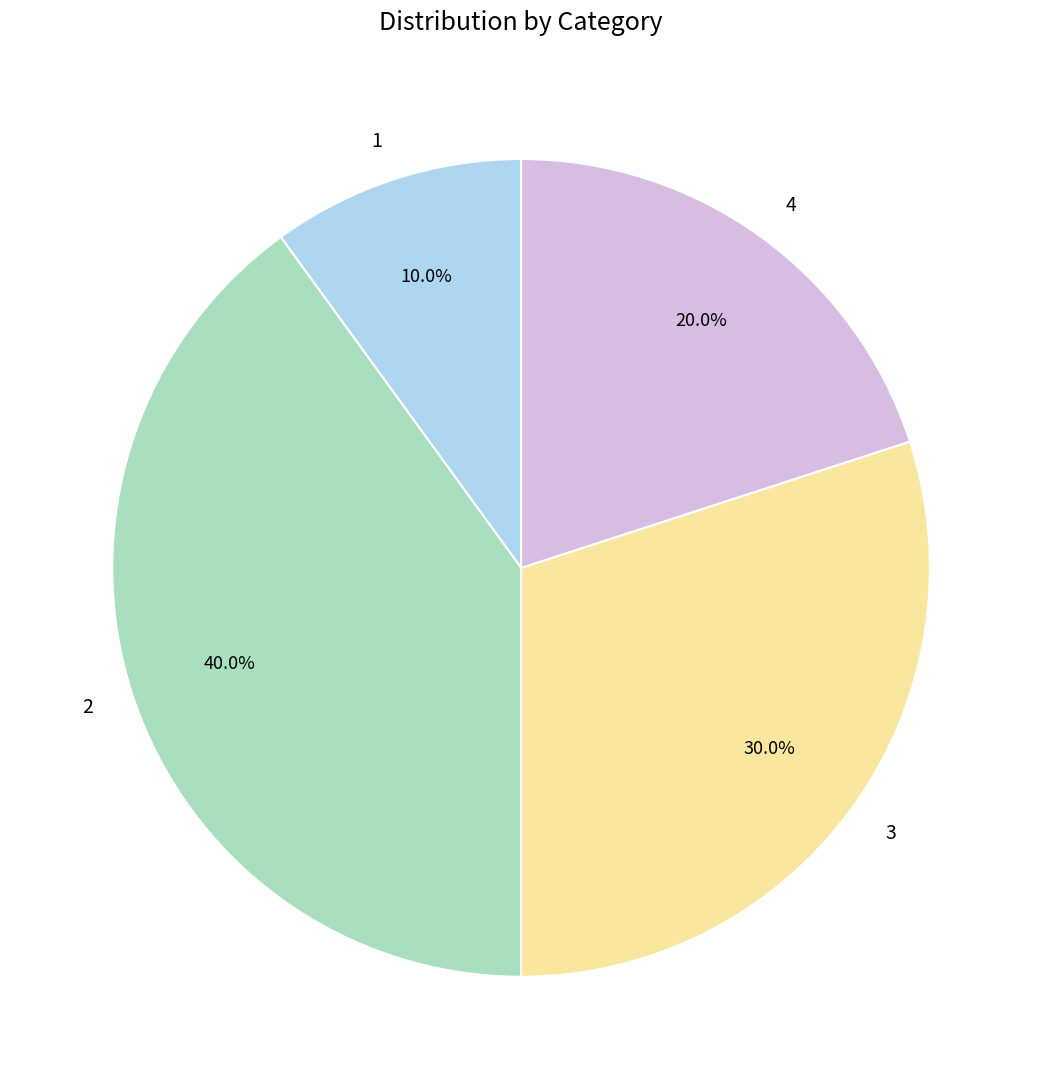

Which slice is the largest?

2